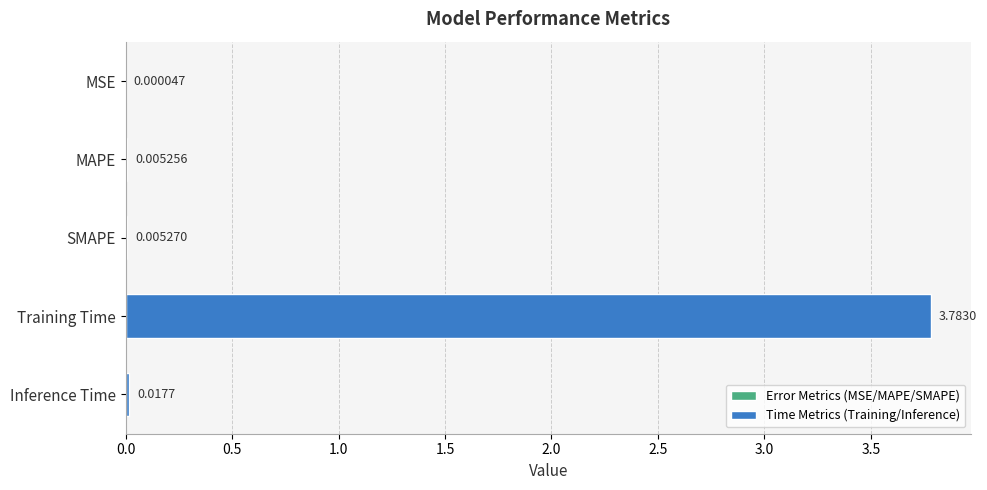

Which label corresponds to the largest value in the chart?

Training Time